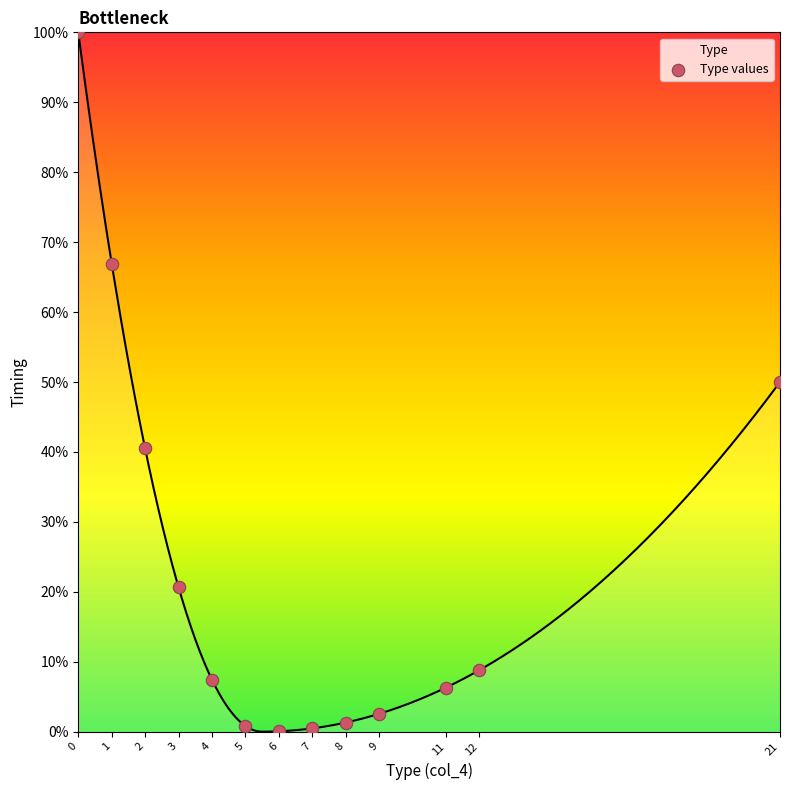

What is the change in value from 2 to 12?

-31.7